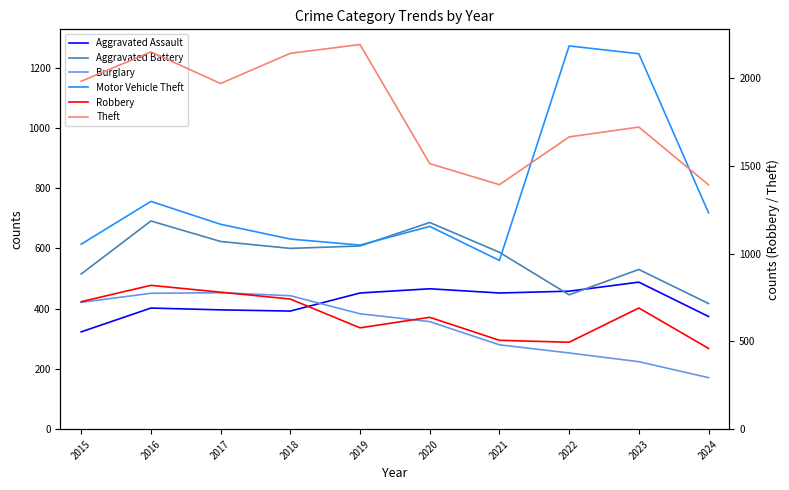

At which category is the sum across all series the highest?

2016